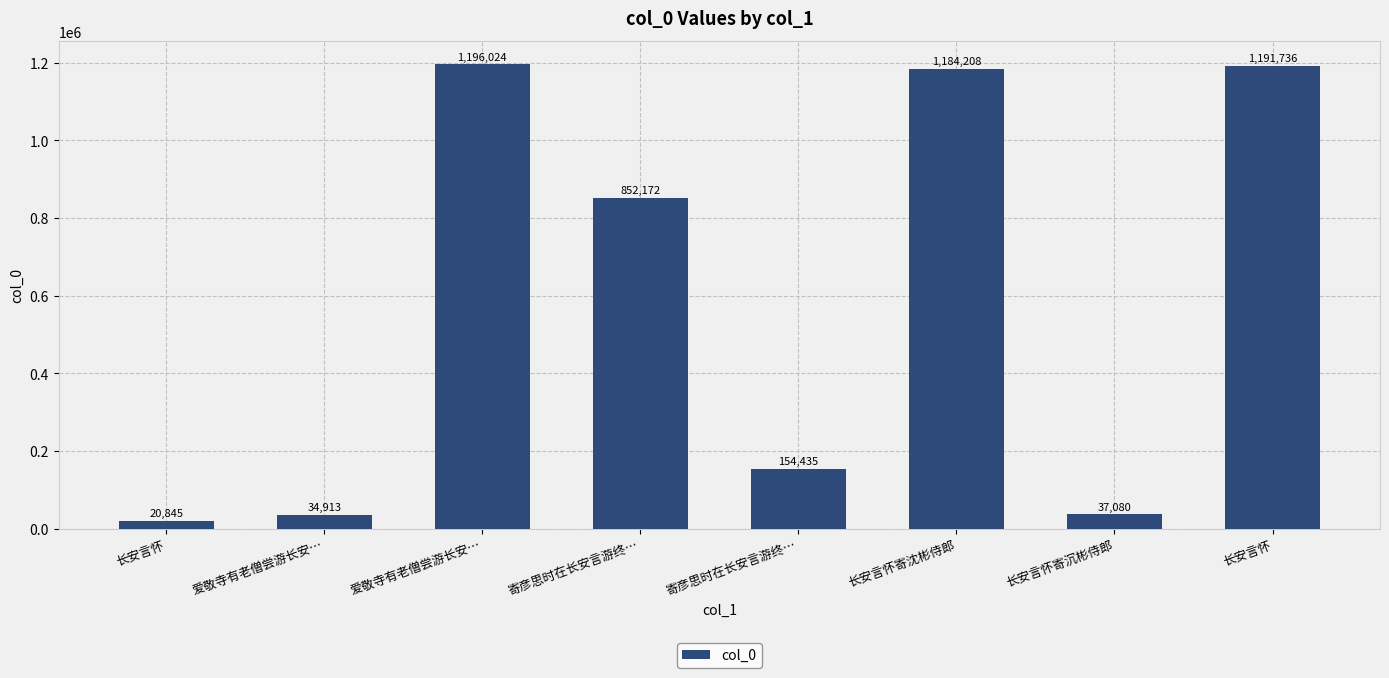

True or false: the data shows 20845 at 长安言怀.

True